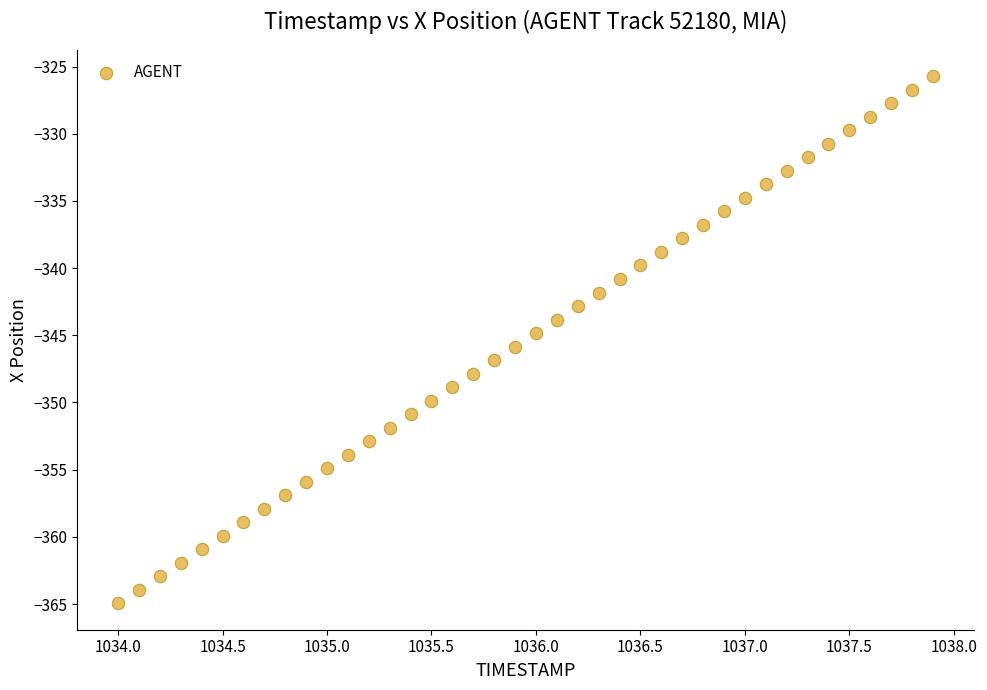

How many points are shown in the scatter plot?

40